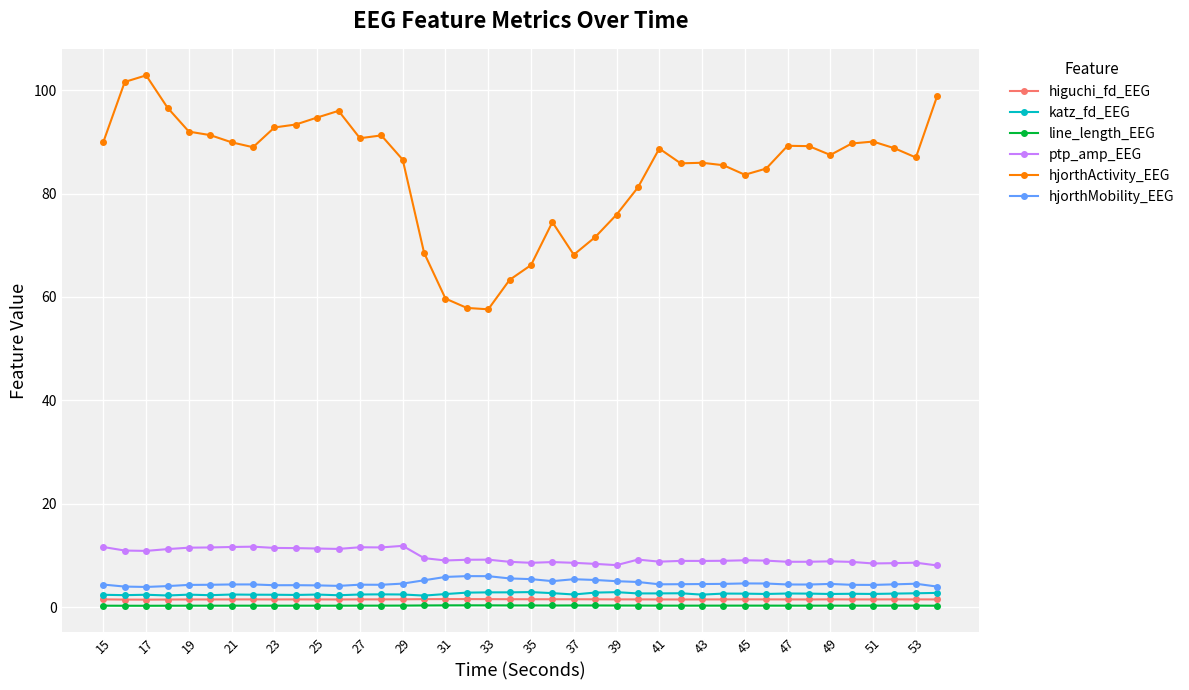

What is the value of the katz_fd_EEG point at the 11th from the left?

2.4